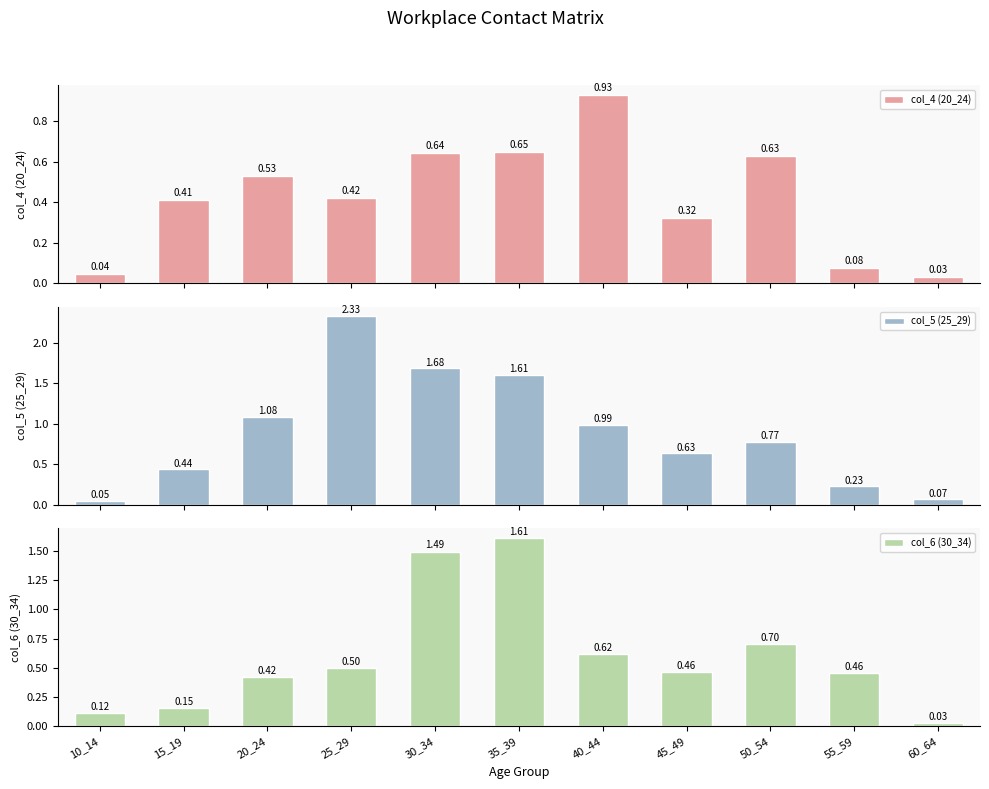

The value of col_4 (20_24) at 40_44 is 0.9. True or false?

True